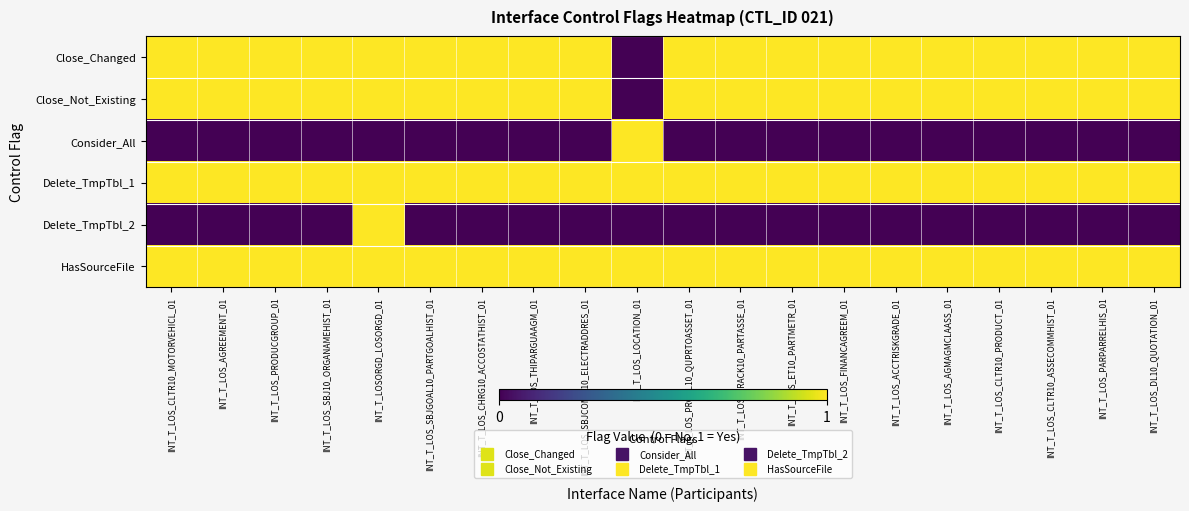

Reading left to right, list all the values displayed in this chart.

Close_Changed: INT_T_LOS_CLTR10_MOTORVEHICL_01=1	INT_T_LOS_AGREEMENT_01=1	INT_T_LOS_PRODUCGROUP_01=1	INT_T_LOS_SBJ10_ORGANAMEHIST_01=1	INT_T_LOSORGD_LOSORGD_01=1	INT_T_LOS_SBJGOAL10_PARTGOALHIST_01=1	INT_T_LOS_CHRG10_ACCOSTATHIST_01=1	INT_T_LOS_THIPARGUAAGM_01=1	INT_T_LOS_SBJCOMM10_ELECTRADDRES_01=1	INT_T_LOS_LOCATION_01=0	INT_T_LOS_PRCOL10_QUPRTOASSET_01=1	INT_T_LOS_TRACK10_PARTASSE_01=1	INT_T_LOS_ET10_PARTMETR_01=1	INT_T_LOS_FINANCAGREEM_01=1	INT_T_LOS_ACCTRISKGRADE_01=1	INT_T_LOS_AGMAGMCLAASS_01=1	INT_T_LOS_CLTR10_PRODUCT_01=1	INT_T_LOS_CLTR10_ASSECOMMHIST_01=1	INT_T_LOS_PARPARRELHIS_01=1	INT_T_LOS_DL10_QUOTATION_01=1
Close_Not_Existing: INT_T_LOS_CLTR10_MOTORVEHICL_01=1	INT_T_LOS_AGREEMENT_01=1	INT_T_LOS_PRODUCGROUP_01=1	INT_T_LOS_SBJ10_ORGANAMEHIST_01=1	INT_T_LOSORGD_LOSORGD_01=1	INT_T_LOS_SBJGOAL10_PARTGOALHIST_01=1	INT_T_LOS_CHRG10_ACCOSTATHIST_01=1	INT_T_LOS_THIPARGUAAGM_01=1	INT_T_LOS_SBJCOMM10_ELECTRADDRES_01=1	INT_T_LOS_LOCATION_01=0	INT_T_LOS_PRCOL10_QUPRTOASSET_01=1	INT_T_LOS_TRACK10_PARTASSE_01=1	INT_T_LOS_ET10_PARTMETR_01=1	INT_T_LOS_FINANCAGREEM_01=1	INT_T_LOS_ACCTRISKGRADE_01=1	INT_T_LOS_AGMAGMCLAASS_01=1	INT_T_LOS_CLTR10_PRODUCT_01=1	INT_T_LOS_CLTR10_ASSECOMMHIST_01=1	INT_T_LOS_PARPARRELHIS_01=1	INT_T_LOS_DL10_QUOTATION_01=1
Consider_All: INT_T_LOS_CLTR10_MOTORVEHICL_01=0	INT_T_LOS_AGREEMENT_01=0	INT_T_LOS_PRODUCGROUP_01=0	INT_T_LOS_SBJ10_ORGANAMEHIST_01=0	INT_T_LOSORGD_LOSORGD_01=0	INT_T_LOS_SBJGOAL10_PARTGOALHIST_01=0	INT_T_LOS_CHRG10_ACCOSTATHIST_01=0	INT_T_LOS_THIPARGUAAGM_01=0	INT_T_LOS_SBJCOMM10_ELECTRADDRES_01=0	INT_T_LOS_LOCATION_01=1	INT_T_LOS_PRCOL10_QUPRTOASSET_01=0	INT_T_LOS_TRACK10_PARTASSE_01=0	INT_T_LOS_ET10_PARTMETR_01=0	INT_T_LOS_FINANCAGREEM_01=0	INT_T_LOS_ACCTRISKGRADE_01=0	INT_T_LOS_AGMAGMCLAASS_01=0	INT_T_LOS_CLTR10_PRODUCT_01=0	INT_T_LOS_CLTR10_ASSECOMMHIST_01=0	INT_T_LOS_PARPARRELHIS_01=0	INT_T_LOS_DL10_QUOTATION_01=0
Delete_TmpTbl_1: INT_T_LOS_CLTR10_MOTORVEHICL_01=1	INT_T_LOS_AGREEMENT_01=1	INT_T_LOS_PRODUCGROUP_01=1	INT_T_LOS_SBJ10_ORGANAMEHIST_01=1	INT_T_LOSORGD_LOSORGD_01=1	INT_T_LOS_SBJGOAL10_PARTGOALHIST_01=1	INT_T_LOS_CHRG10_ACCOSTATHIST_01=1	INT_T_LOS_THIPARGUAAGM_01=1	INT_T_LOS_SBJCOMM10_ELECTRADDRES_01=1	INT_T_LOS_LOCATION_01=1	INT_T_LOS_PRCOL10_QUPRTOASSET_01=1	INT_T_LOS_TRACK10_PARTASSE_01=1	INT_T_LOS_ET10_PARTMETR_01=1	INT_T_LOS_FINANCAGREEM_01=1	INT_T_LOS_ACCTRISKGRADE_01=1	INT_T_LOS_AGMAGMCLAASS_01=1	INT_T_LOS_CLTR10_PRODUCT_01=1	INT_T_LOS_CLTR10_ASSECOMMHIST_01=1	INT_T_LOS_PARPARRELHIS_01=1	INT_T_LOS_DL10_QUOTATION_01=1
Delete_TmpTbl_2: INT_T_LOS_CLTR10_MOTORVEHICL_01=0	INT_T_LOS_AGREEMENT_01=0	INT_T_LOS_PRODUCGROUP_01=0	INT_T_LOS_SBJ10_ORGANAMEHIST_01=0	INT_T_LOSORGD_LOSORGD_01=1	INT_T_LOS_SBJGOAL10_PARTGOALHIST_01=0	INT_T_LOS_CHRG10_ACCOSTATHIST_01=0	INT_T_LOS_THIPARGUAAGM_01=0	INT_T_LOS_SBJCOMM10_ELECTRADDRES_01=0	INT_T_LOS_LOCATION_01=0	INT_T_LOS_PRCOL10_QUPRTOASSET_01=0	INT_T_LOS_TRACK10_PARTASSE_01=0	INT_T_LOS_ET10_PARTMETR_01=0	INT_T_LOS_FINANCAGREEM_01=0	INT_T_LOS_ACCTRISKGRADE_01=0	INT_T_LOS_AGMAGMCLAASS_01=0	INT_T_LOS_CLTR10_PRODUCT_01=0	INT_T_LOS_CLTR10_ASSECOMMHIST_01=0	INT_T_LOS_PARPARRELHIS_01=0	INT_T_LOS_DL10_QUOTATION_01=0
HasSourceFile: INT_T_LOS_CLTR10_MOTORVEHICL_01=1	INT_T_LOS_AGREEMENT_01=1	INT_T_LOS_PRODUCGROUP_01=1	INT_T_LOS_SBJ10_ORGANAMEHIST_01=1	INT_T_LOSORGD_LOSORGD_01=1	INT_T_LOS_SBJGOAL10_PARTGOALHIST_01=1	INT_T_LOS_CHRG10_ACCOSTATHIST_01=1	INT_T_LOS_THIPARGUAAGM_01=1	INT_T_LOS_SBJCOMM10_ELECTRADDRES_01=1	INT_T_LOS_LOCATION_01=1	INT_T_LOS_PRCOL10_QUPRTOASSET_01=1	INT_T_LOS_TRACK10_PARTASSE_01=1	INT_T_LOS_ET10_PARTMETR_01=1	INT_T_LOS_FINANCAGREEM_01=1	INT_T_LOS_ACCTRISKGRADE_01=1	INT_T_LOS_AGMAGMCLAASS_01=1	INT_T_LOS_CLTR10_PRODUCT_01=1	INT_T_LOS_CLTR10_ASSECOMMHIST_01=1	INT_T_LOS_PARPARRELHIS_01=1	INT_T_LOS_DL10_QUOTATION_01=1